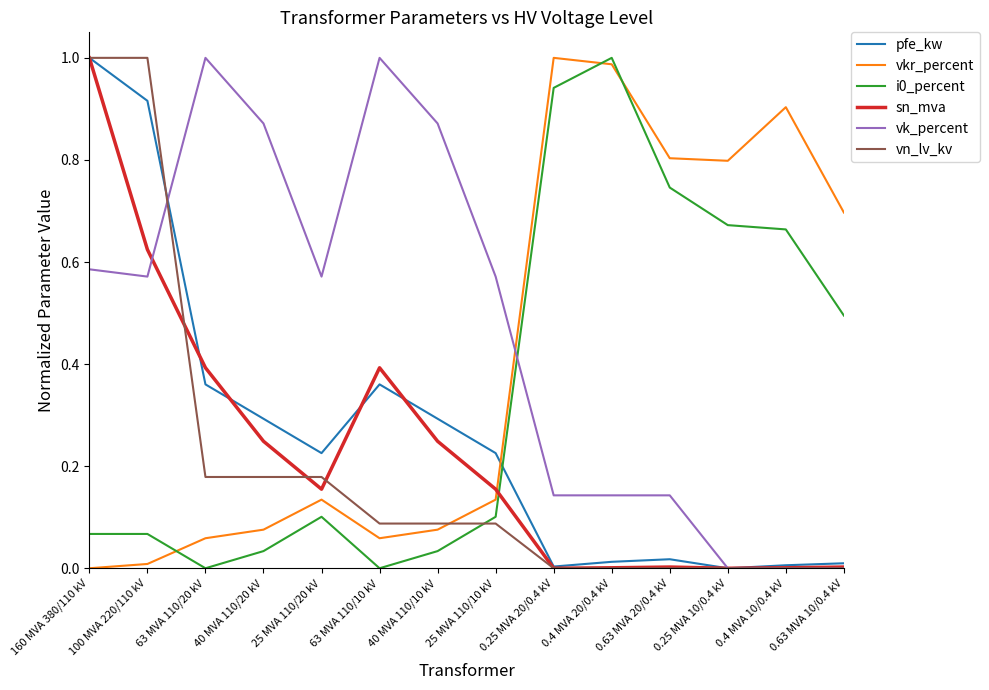

How many intersections are there between sn_mva and i0_percent?

1